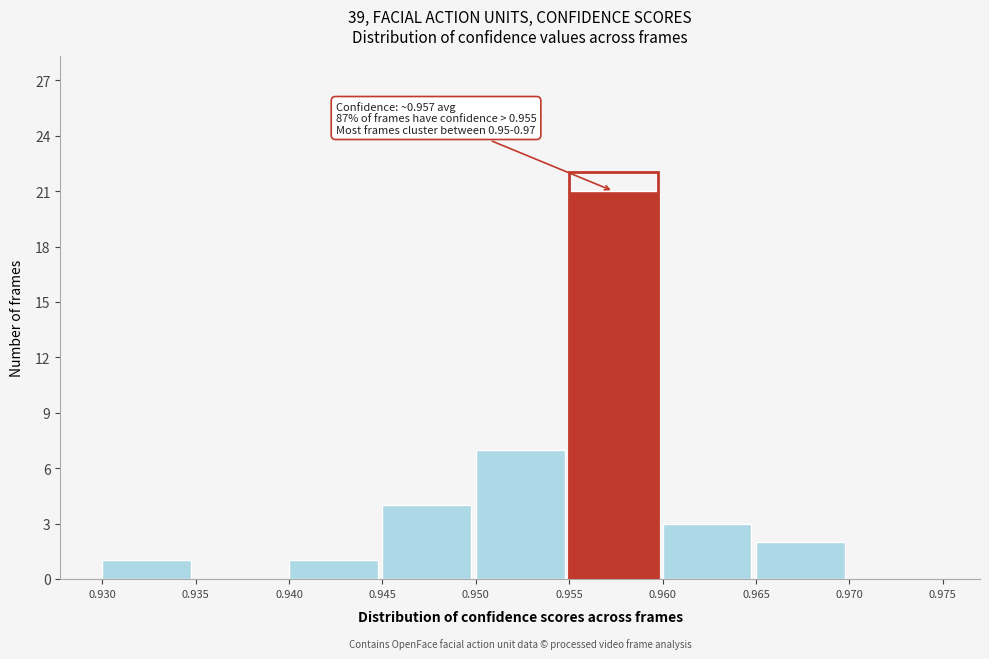

Over which range of the x-axis is the bar tallest?

0.955 to 0.960